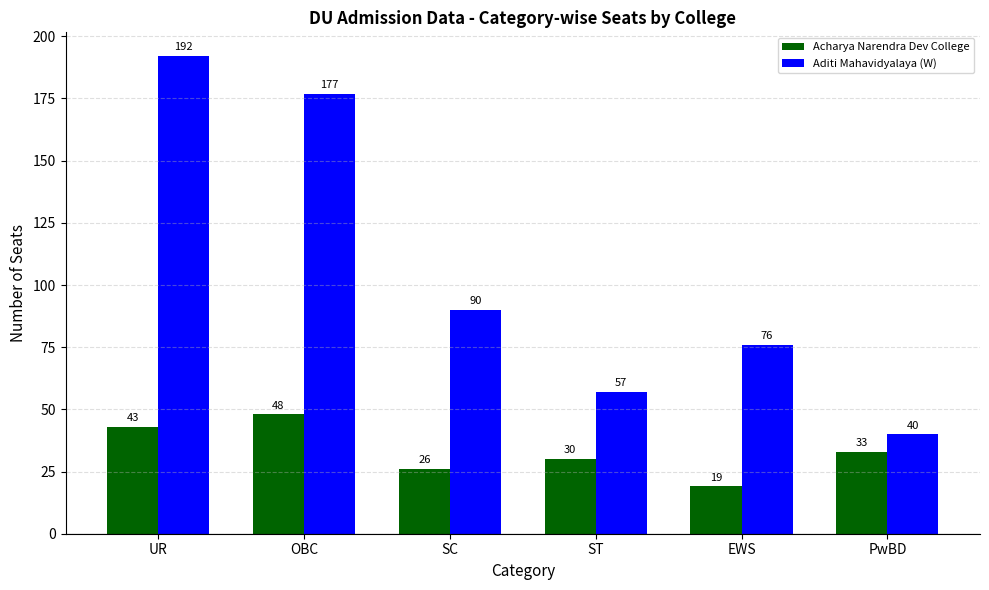

What are all the series names shown in the legend?

Acharya Narendra Dev College, Aditi Mahavidyalaya (W)